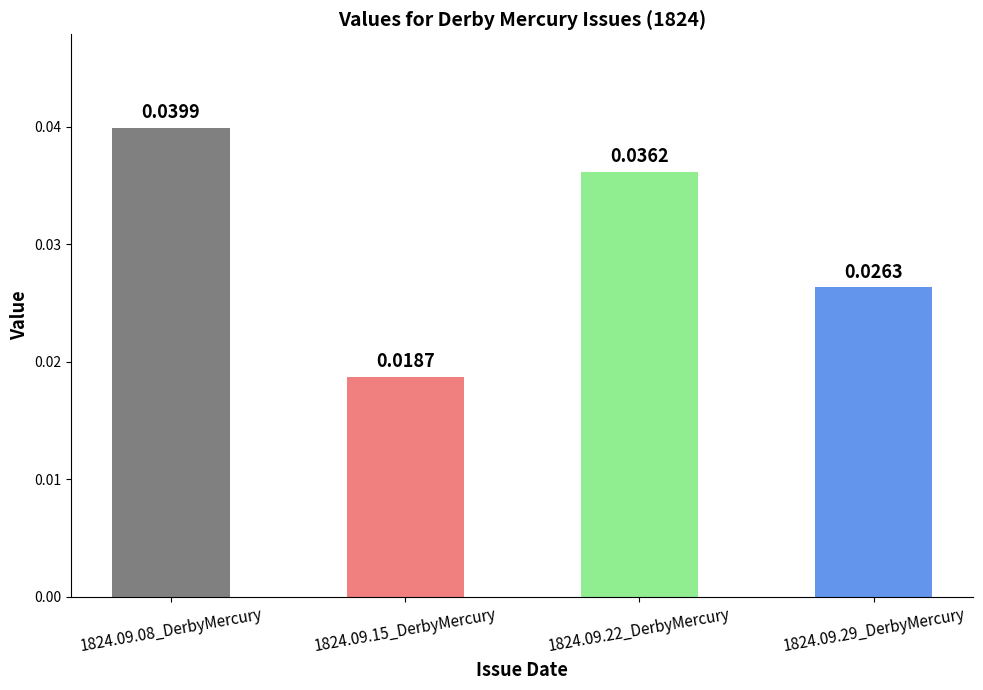

What position from the left is 1824.09.08_DerbyMercury?

1